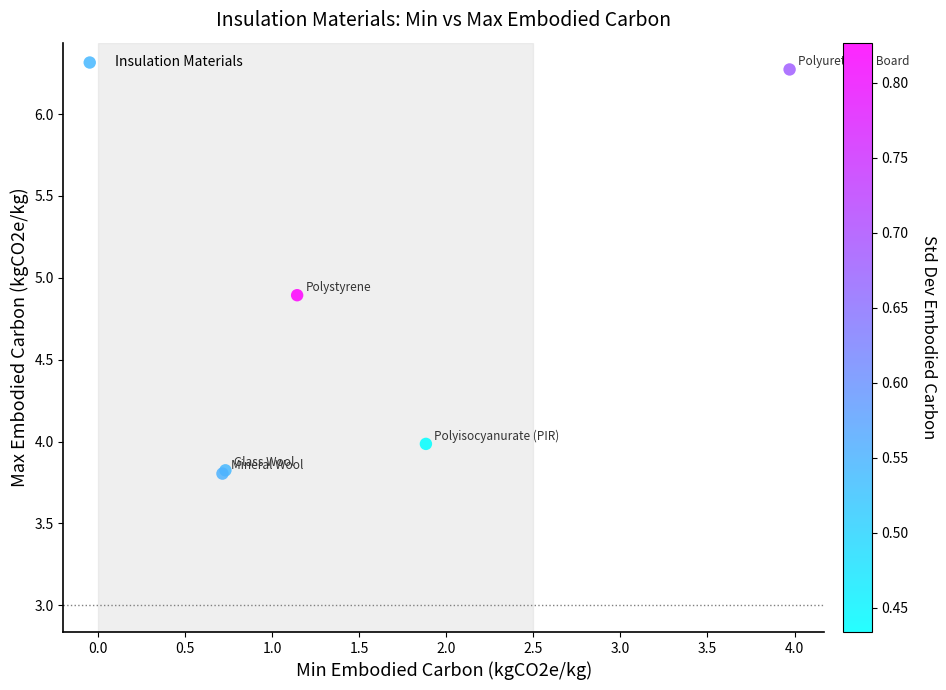

What Y value in the scatter plot is closest to 5?

4.9